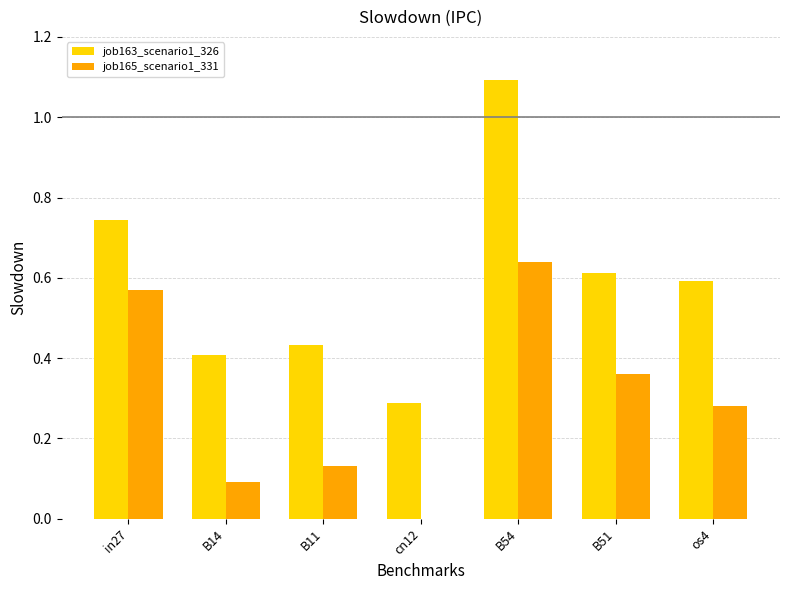

Which category has the highest value in the job163_scenario1_326 series?

B54